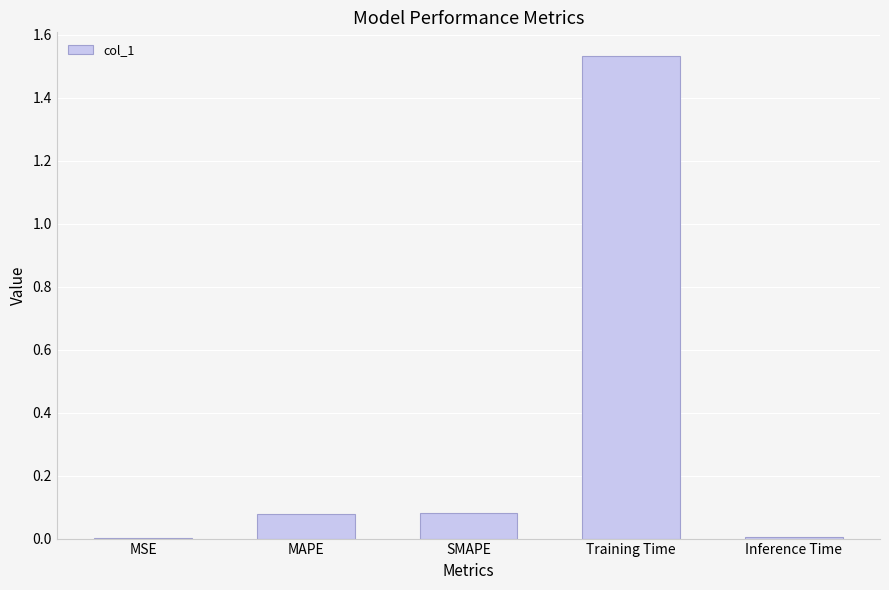

Which label corresponds to the largest value in the chart?

Training Time